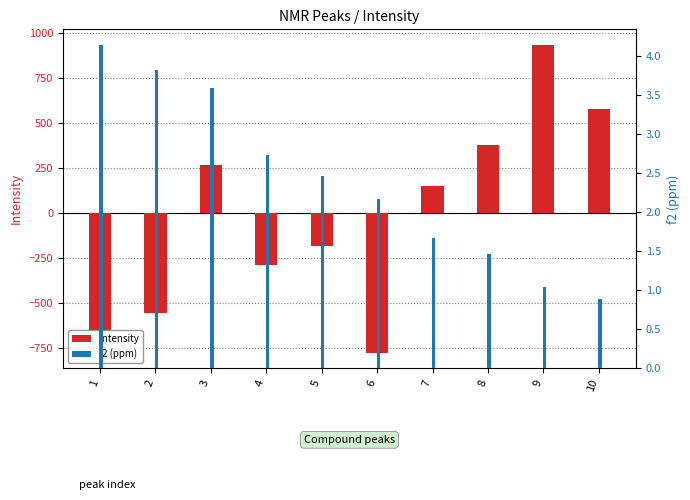

How many groups of bars are there?

10